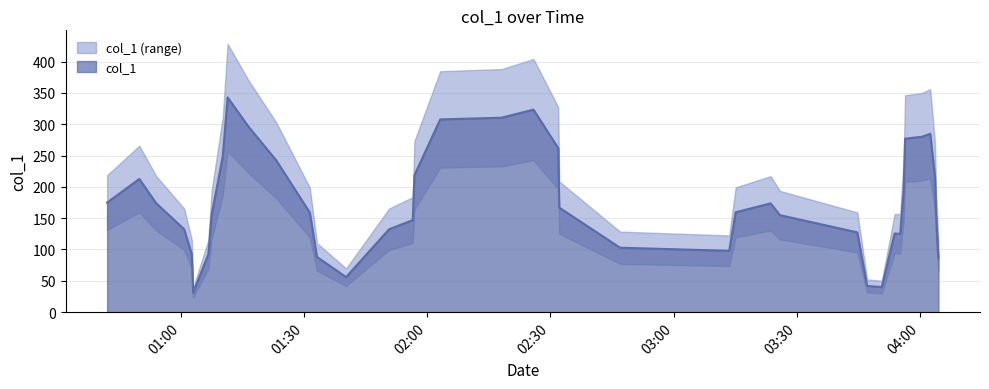

Does the chart display data point markers on the line(s)?

No